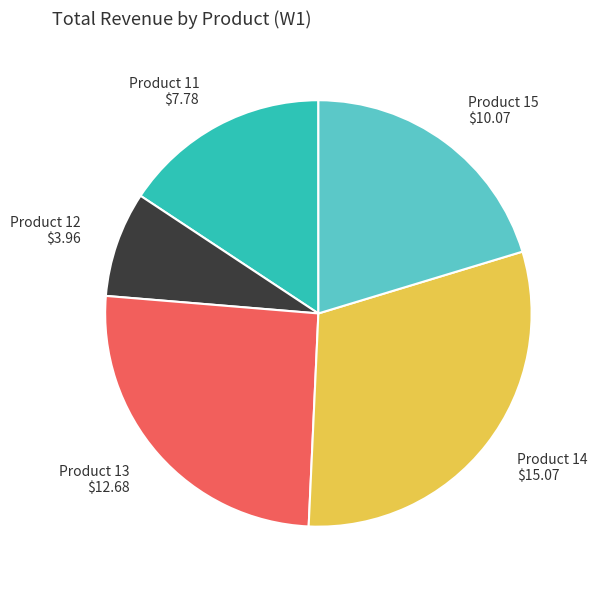

Which slice is the smallest?

Product 12